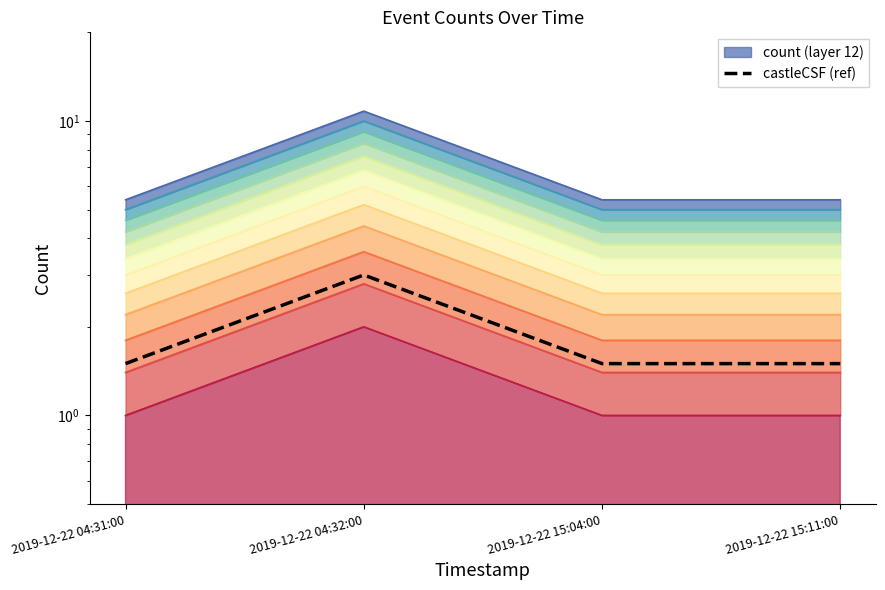

The value at 2019-12-22 04:31:00 is 2.0. True or false?

False